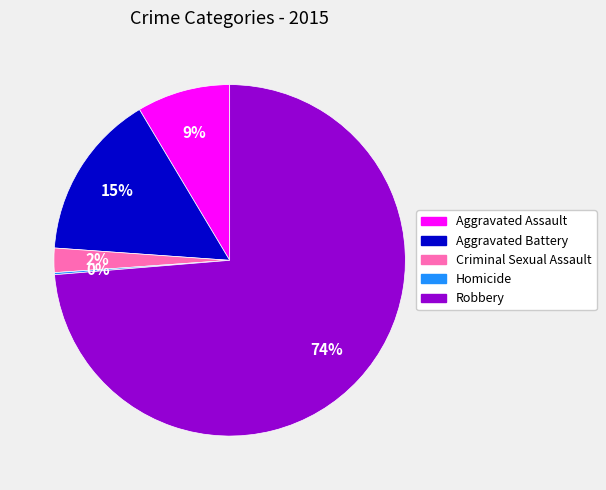

To the nearest percent, what is the difference between the largest and smallest slice percentages?

74%